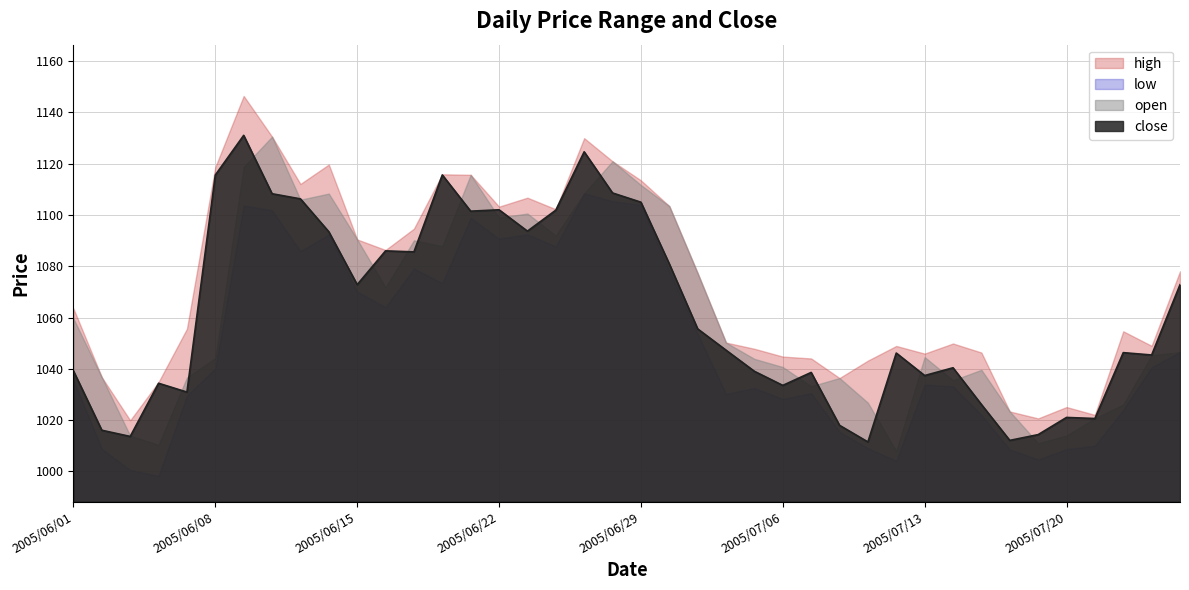

What is the label of the 14th point from the right?

2005/07/07